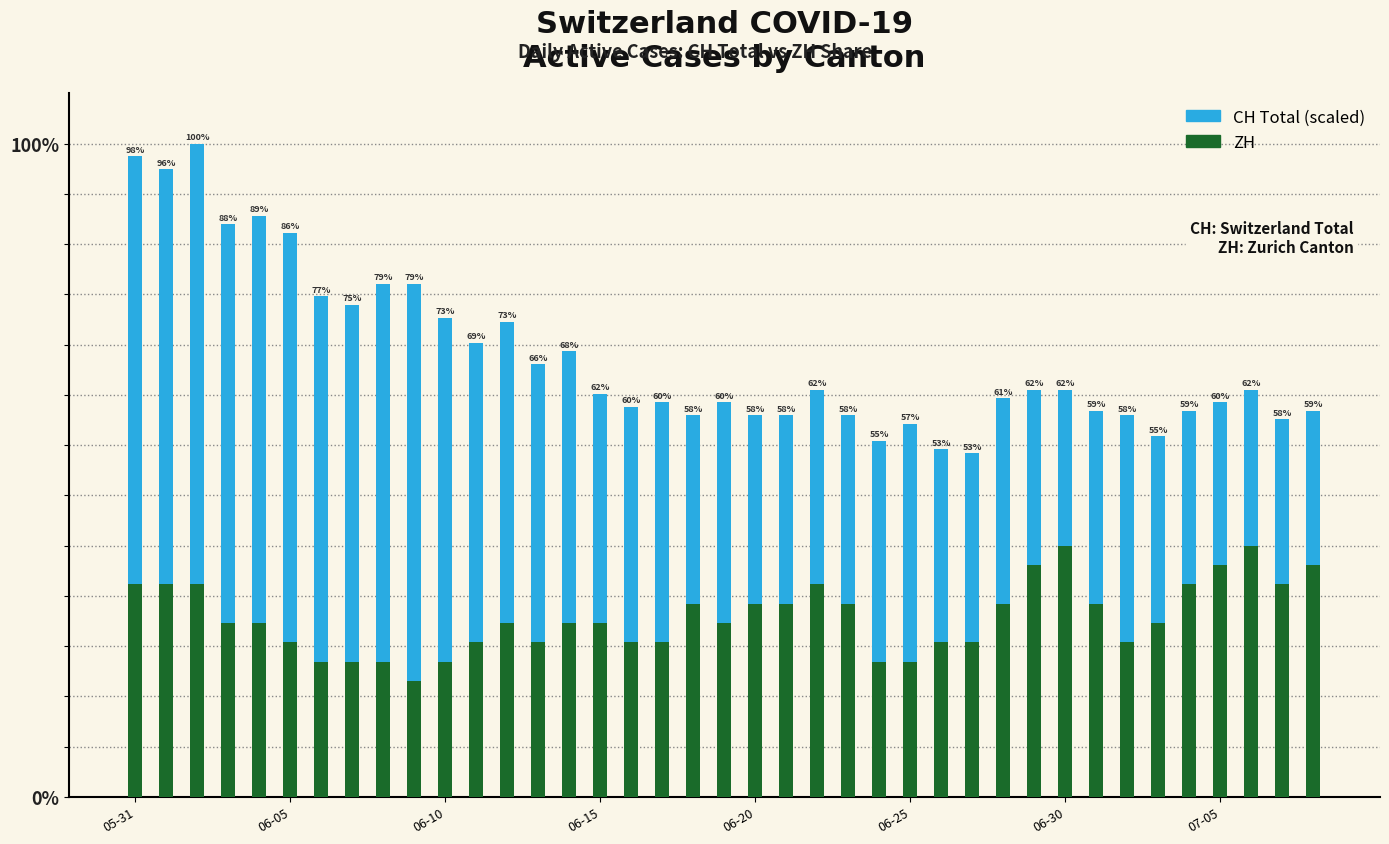

Between 14 and 30, which series saw the biggest shift?

ZH